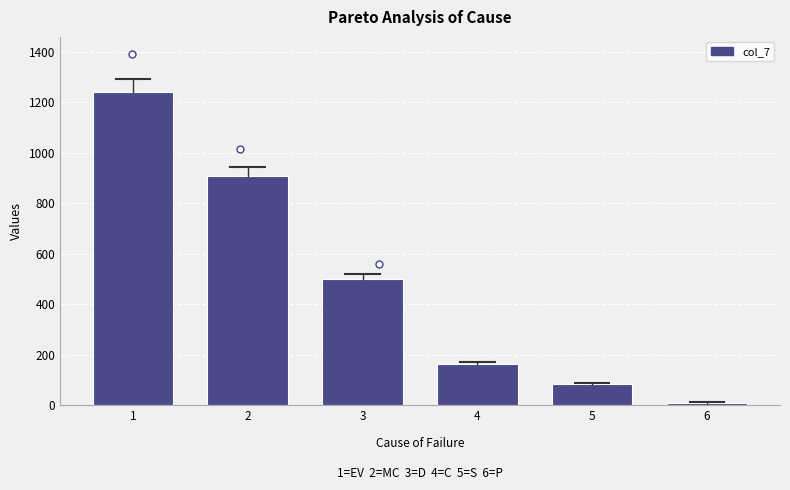

What is the change in value from 5 to 6?

-73.3